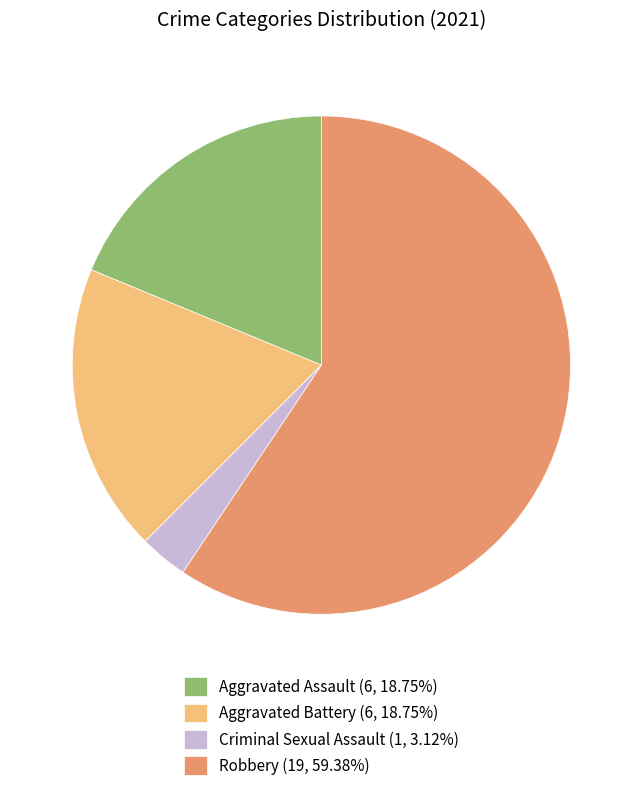

Do Robbery (19, 59.38%) and Aggravated Assault (6, 18.75%) together represent more than half of the pie?

Yes